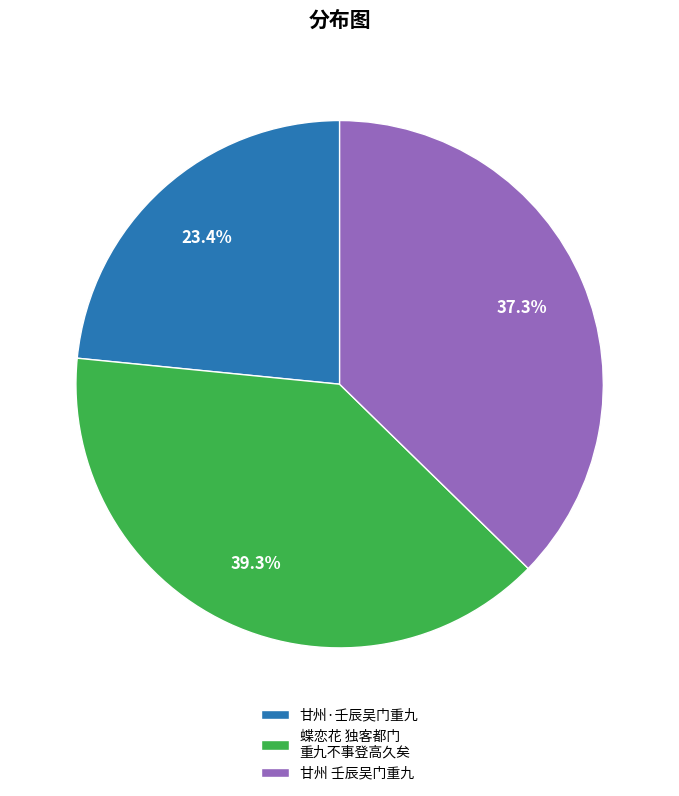

What percentage is NOT represented by 甘州 壬辰吴门重九?

62.7%